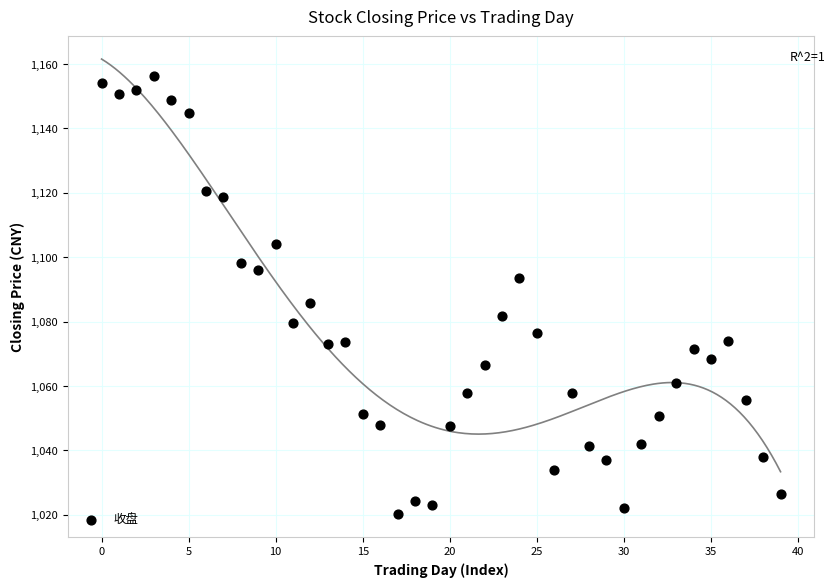

What is the range of Y values (max minus min)?

136.0